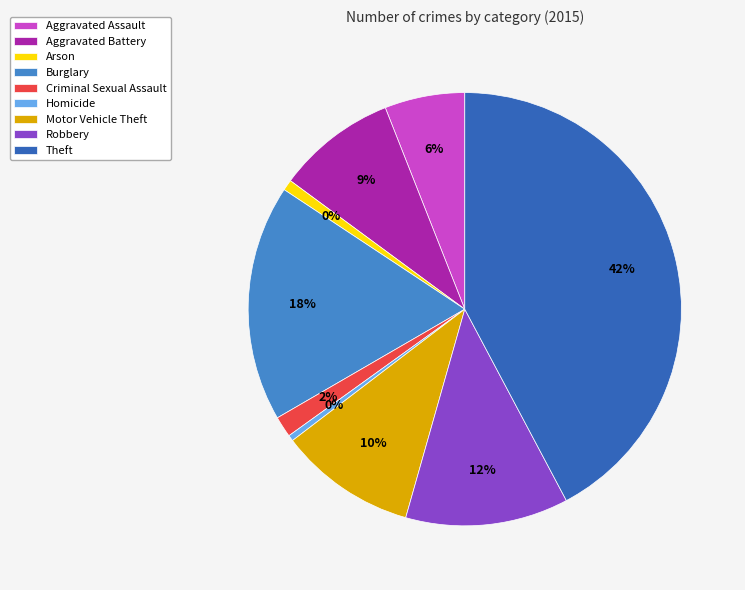

What percentage do Motor Vehicle Theft and Robbery together represent?

22.4%